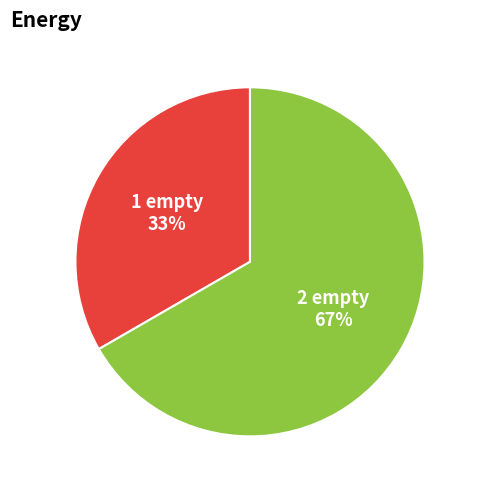

Is the sum of 2 empty and 1 empty greater than half?

Yes